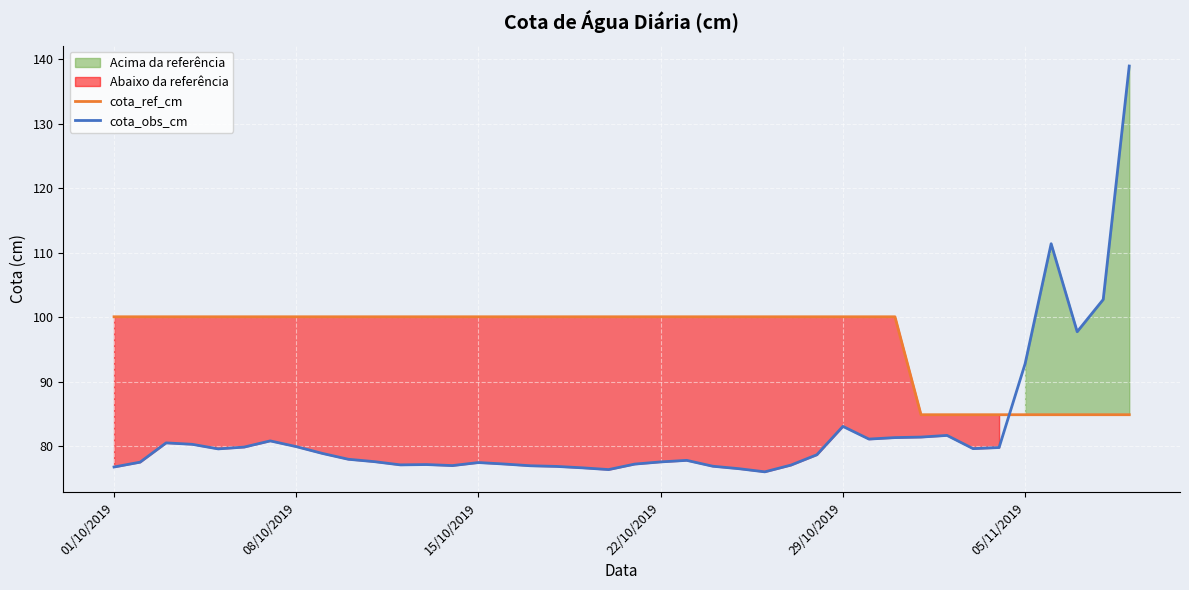

What is the lowest value of the cota_ref_cm series?

84.9